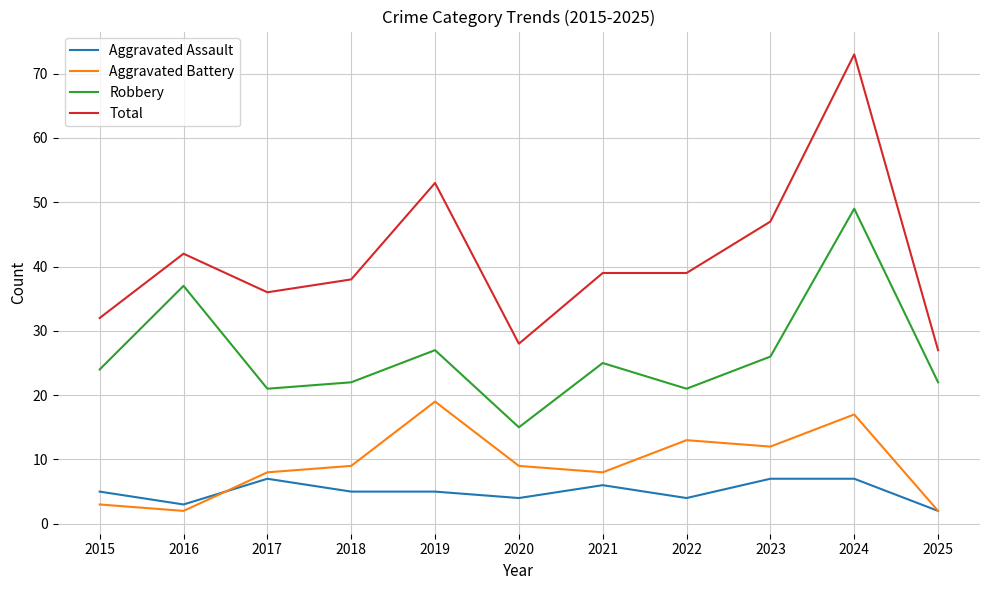

What is the spread (max minus min) of values at 2016?

40